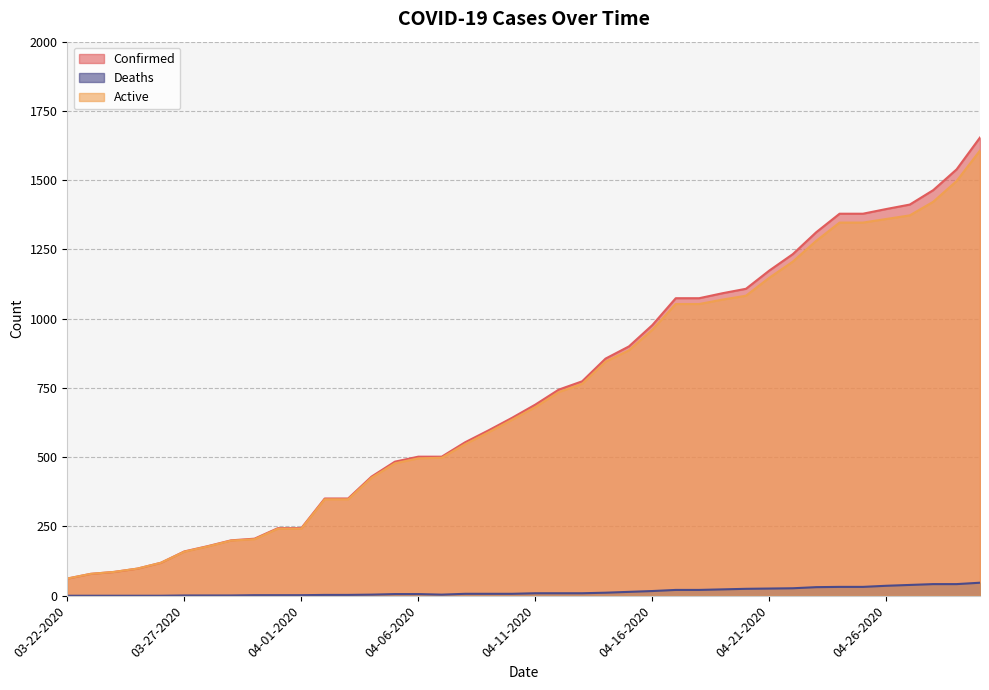

At 04-08-2020, list the series in order from smallest to largest.

Deaths, Active, Confirmed